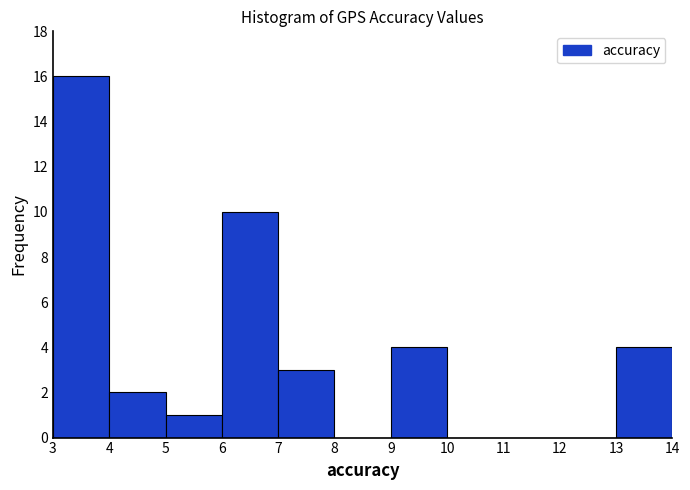

How tall is the bar that spans 5 to 6 on the x-axis? The values are not printed on the chart, so give them approximately, as read against the axis.

1